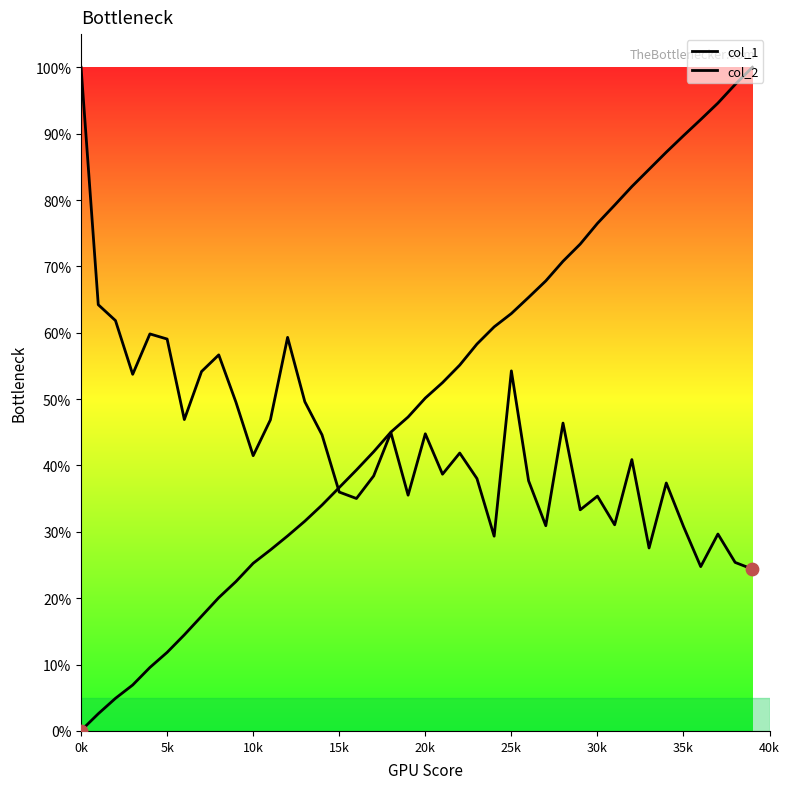

Which series contains the highest Y value?

col_1